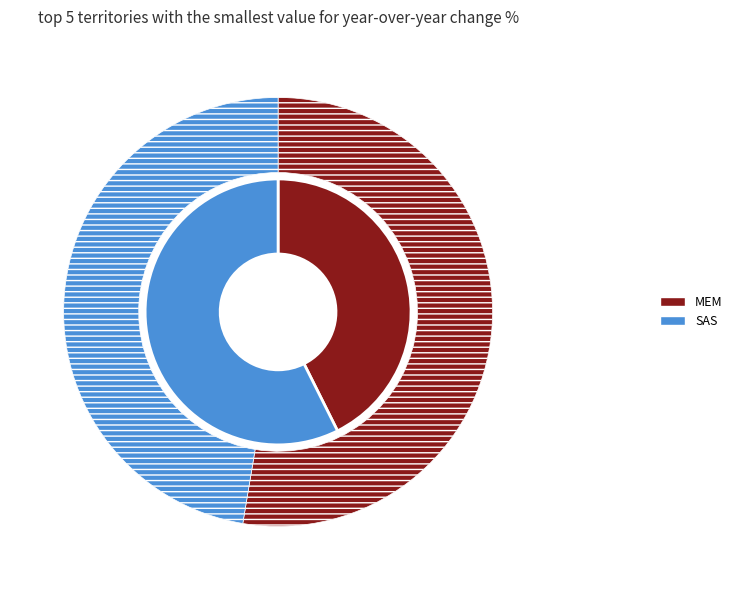

Between SAS and MEM, which is larger?

SAS